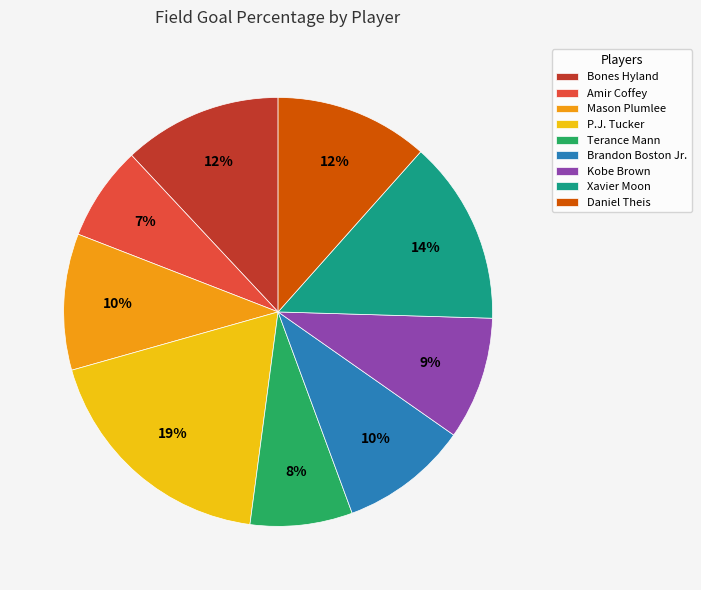

Does Bones Hyland account for over 50% of the chart?

No